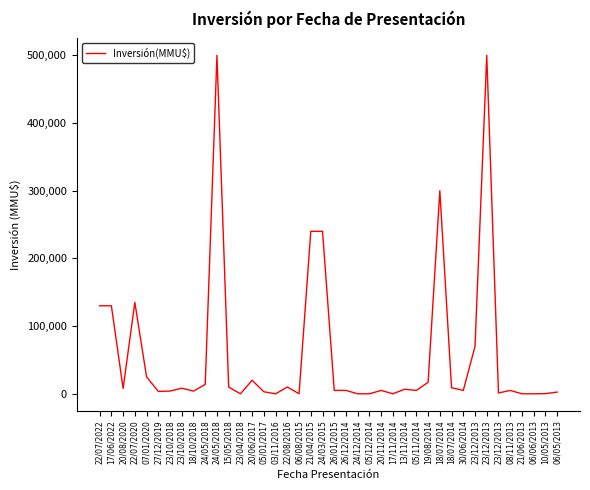

Rank the categories by value from lowest to highest.

23/04/2018, 03/11/2016, 17/11/2014, 21/06/2013, 06/06/2013, 24/12/2014, 05/12/2014, 06/08/2015, 10/05/2013, 23/12/2013, 06/05/2013, 05/01/2017, 27/12/2019, 23/10/2018, 18/10/2018, 26/01/2015, 26/12/2014, 20/11/2014, 05/11/2014, 30/06/2014, 08/11/2013, 13/11/2014, 20/08/2020, 23/10/2018, 18/07/2014, 15/05/2018, 22/08/2016, 24/05/2018, 19/08/2014, 20/06/2017, 07/01/2020, 23/12/2013, 22/07/2022, 17/06/2022, 22/07/2020, 21/04/2015, 24/03/2015, 18/07/2014, 24/05/2018, 23/12/2013